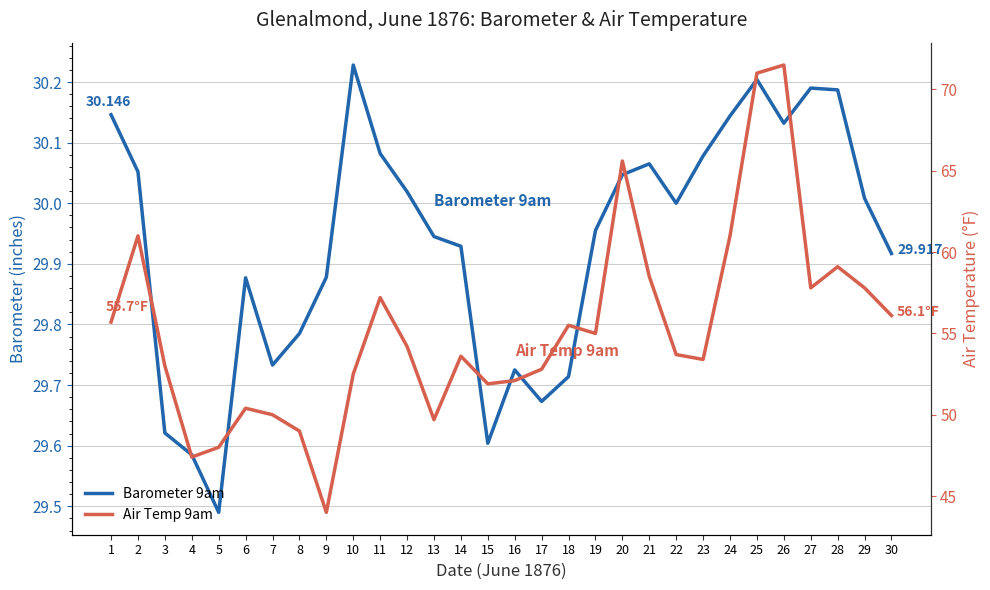

Reading left to right, extract all data points from this chart.

Barometer 9am: 1=30.1	2=30.1	3=29.6	4=29.6	5=29.5	6=29.9	7=29.7	8=29.8	9=29.9	10=30.2	11=30.1	12=30.0	13=29.9	14=29.9	15=29.6	16=29.7	17=29.7	18=29.7	19=30.0	20=30.0	21=30.1	22=30.0	23=30.1	24=30.1	25=30.2	26=30.1	27=30.2	28=30.2	29=30.0	30=29.9
Air Temp 9am: 1=55.7	2=61.0	3=53.0	4=47.4	5=48.0	6=50.4	7=50.0	8=49.0	9=44.0	10=52.5	11=57.2	12=54.2	13=49.7	14=53.6	15=51.9	16=52.1	17=52.8	18=55.5	19=55.0	20=65.6	21=58.5	22=53.7	23=53.4	24=61.0	25=71.0	26=71.5	27=57.8	28=59.1	29=57.8	30=56.1